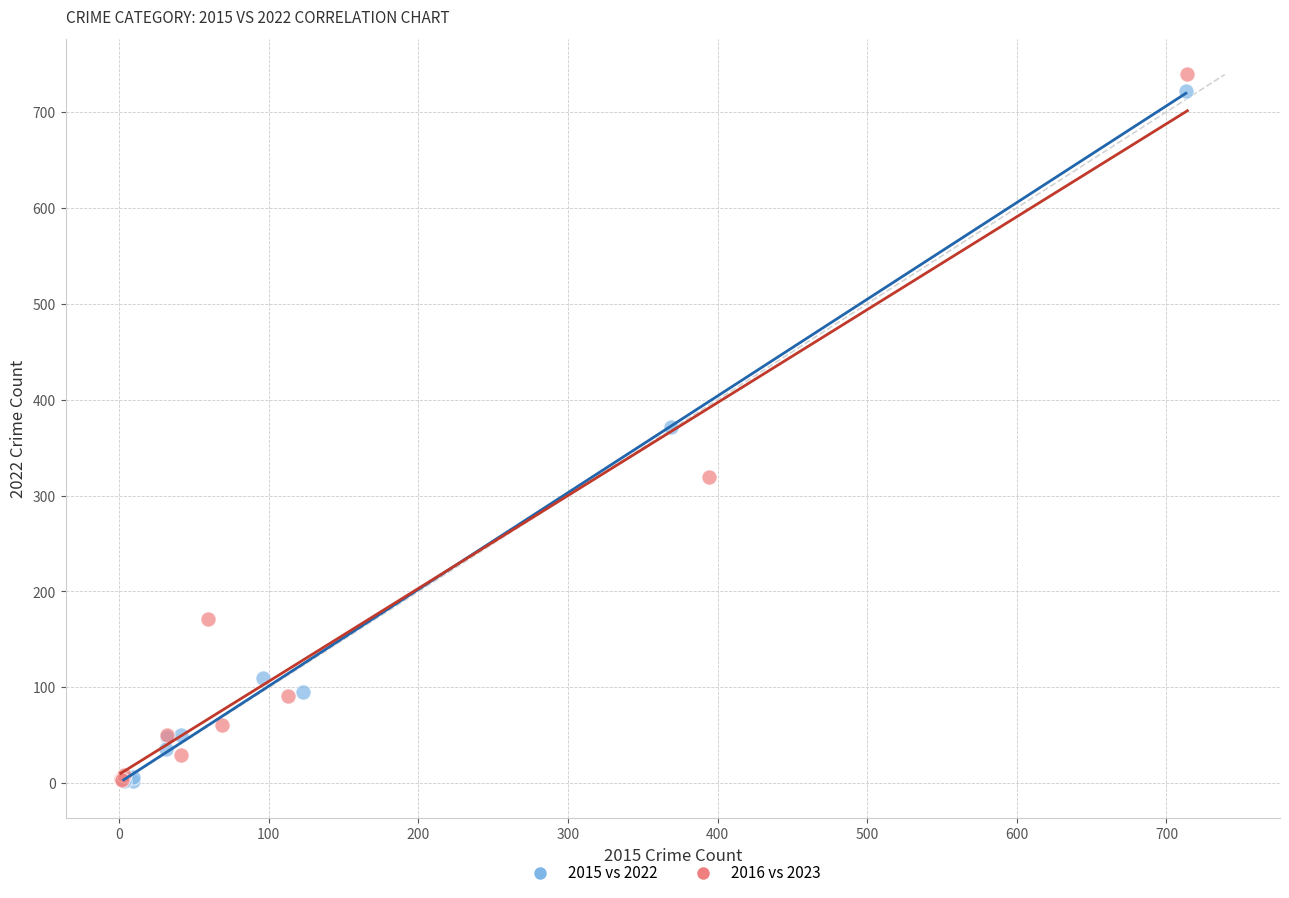

What are all the series names shown in the legend?

2015 vs 2022, 2016 vs 2023